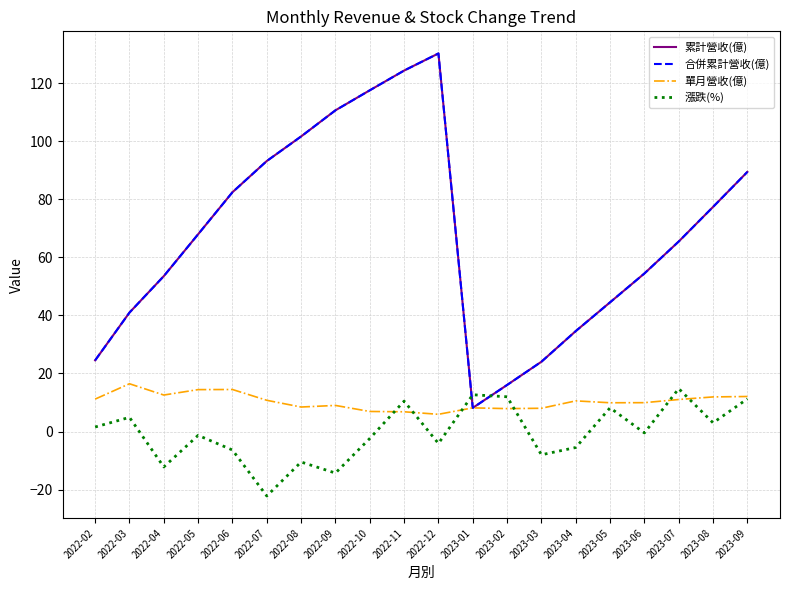

What is the value of the 漲跌(%) point at the 18th from the left?

14.8